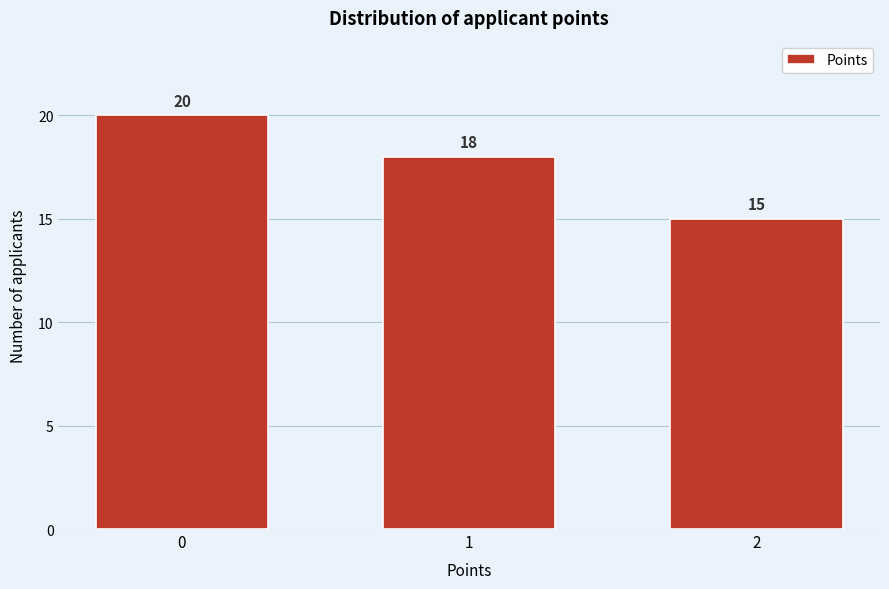

Reading right to left, extract all data points from this chart.

15	18	20